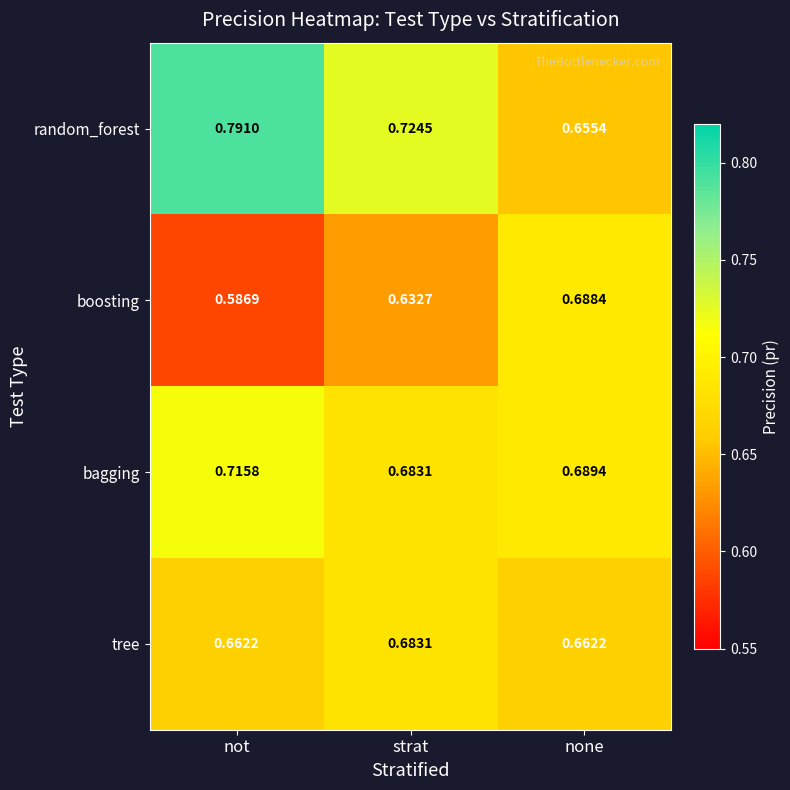

How many series are shown in this chart?

4